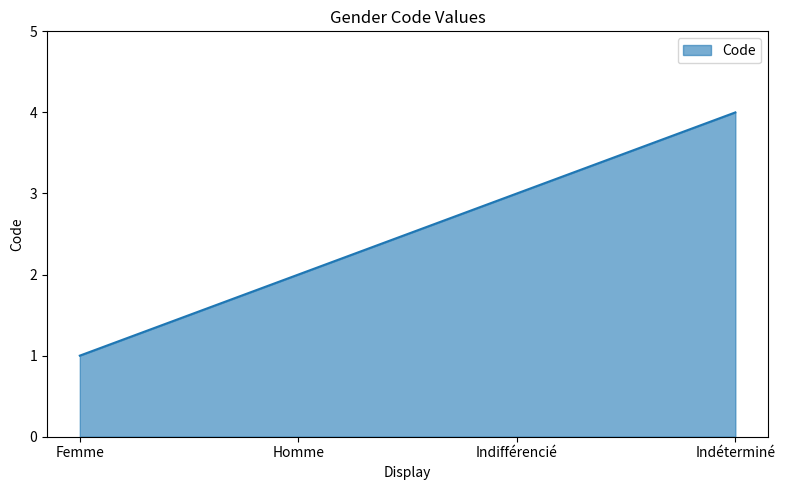

True or false: the data has more than 1 interior local peaks.

False